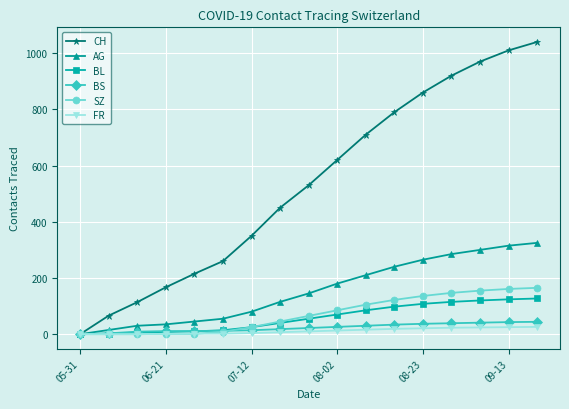

After their last crossing, which series has the higher values: FR or SZ?

SZ